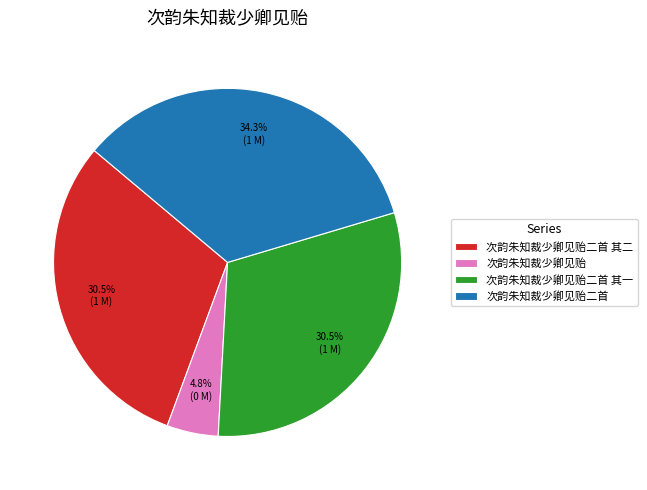

How much of the chart is everything except 次韵朱知裁少卿见贻二首 其一?

69.5%